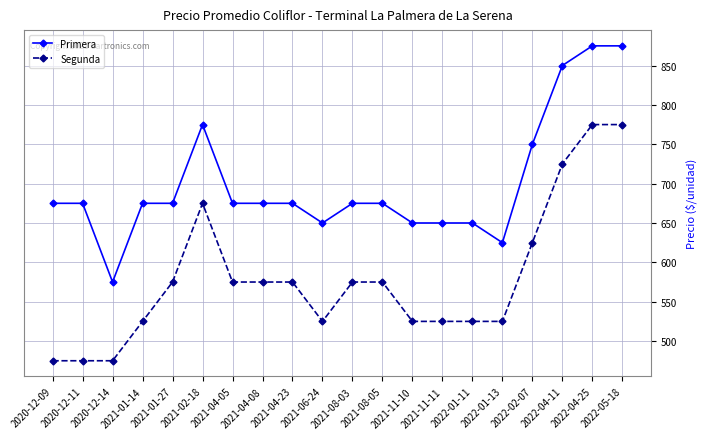

How many series are shown in this chart?

2